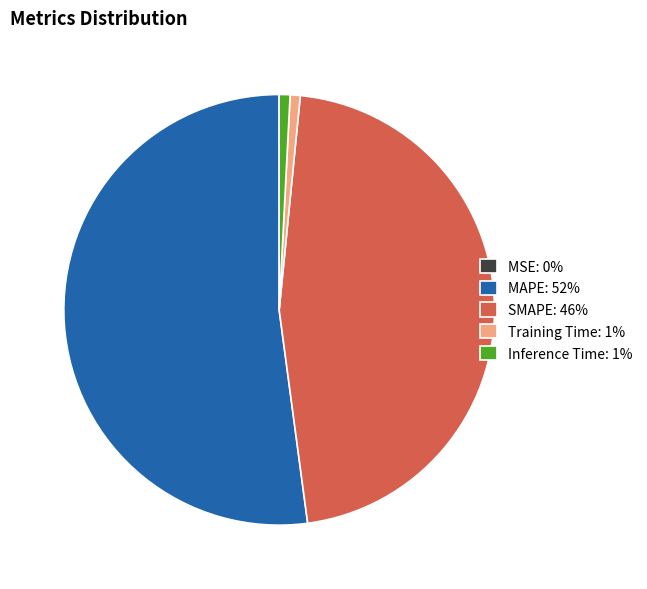

True or false: SMAPE accounts for 35% of the total.

False